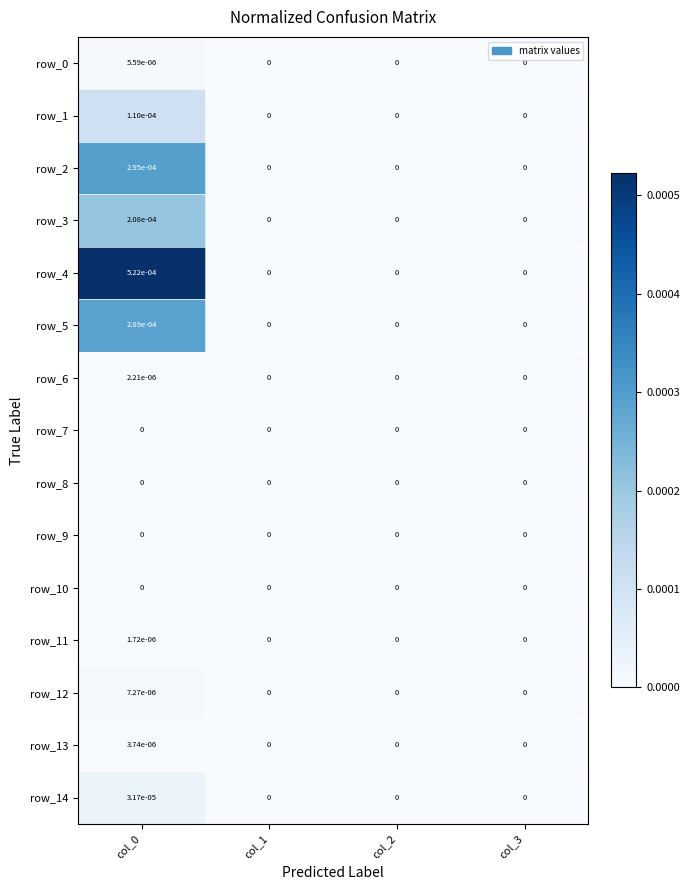

True or false: row_6 has a value of 0.0 at col_1.

True